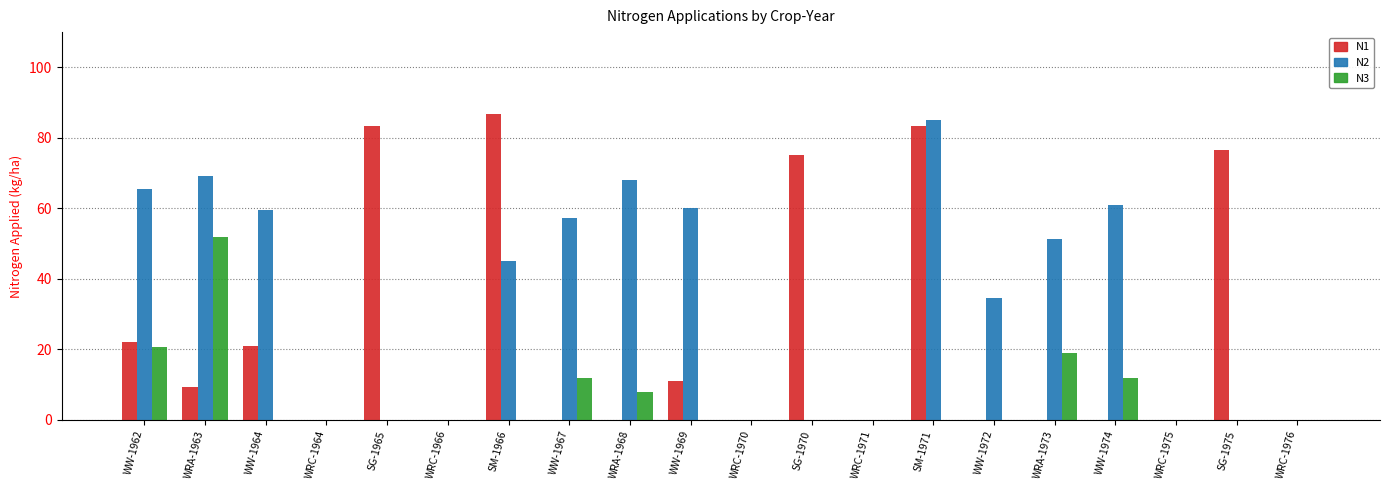

What is the maximum value for N3?

51.9